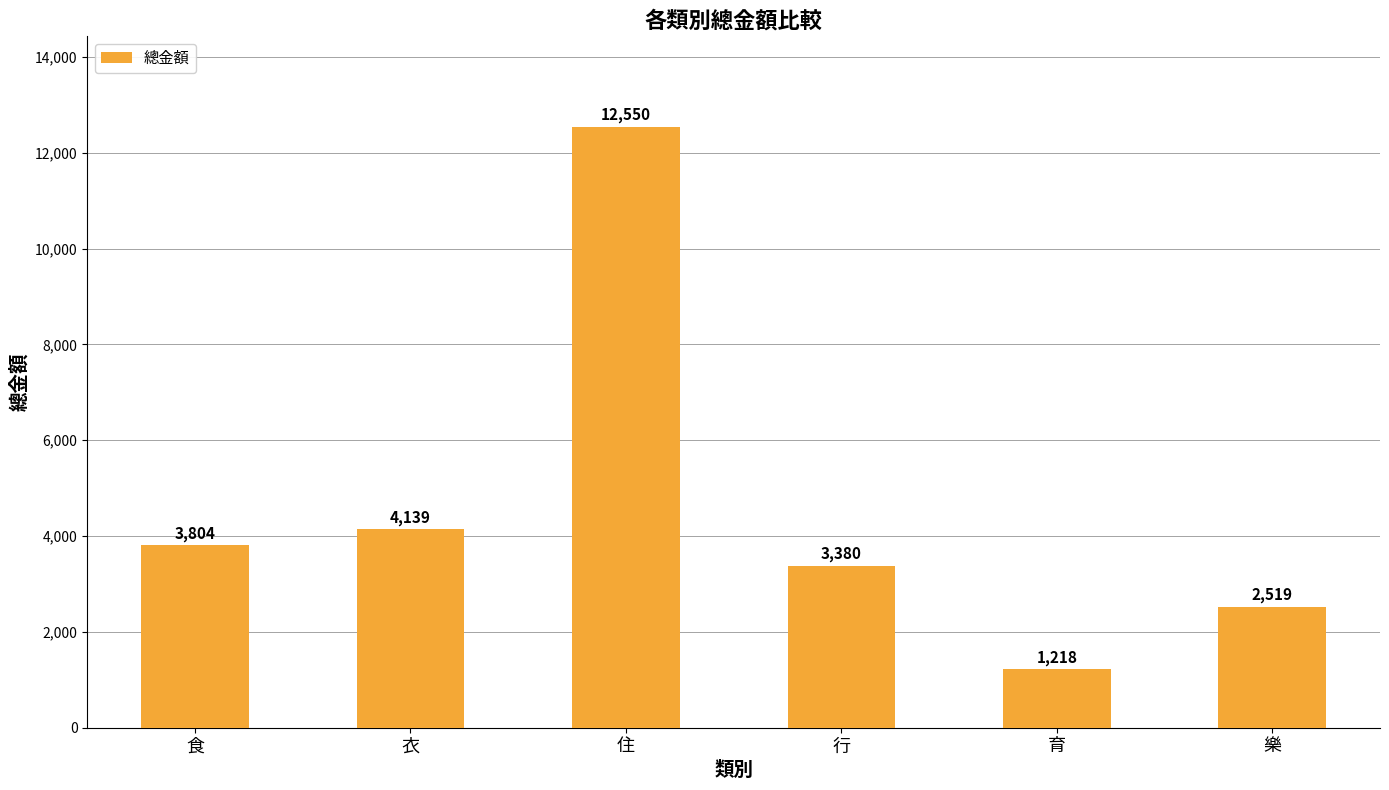

What is the value of the 4th bar from the left?

3380